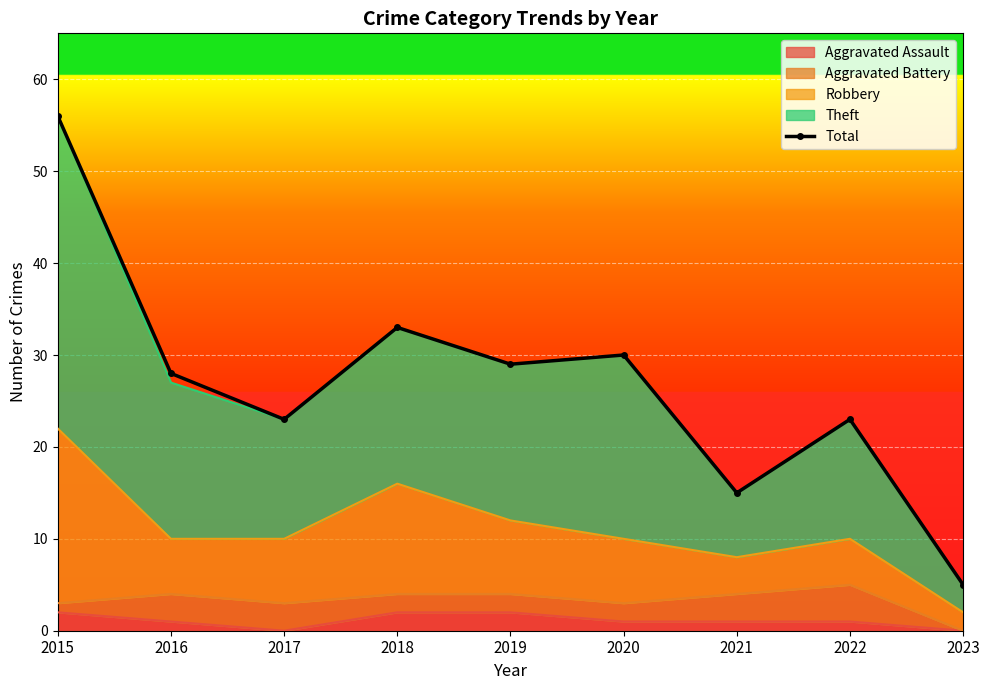

Reading right to left, what are all the values shown in this chart?

5	23	15	30	29	33	23	28	56